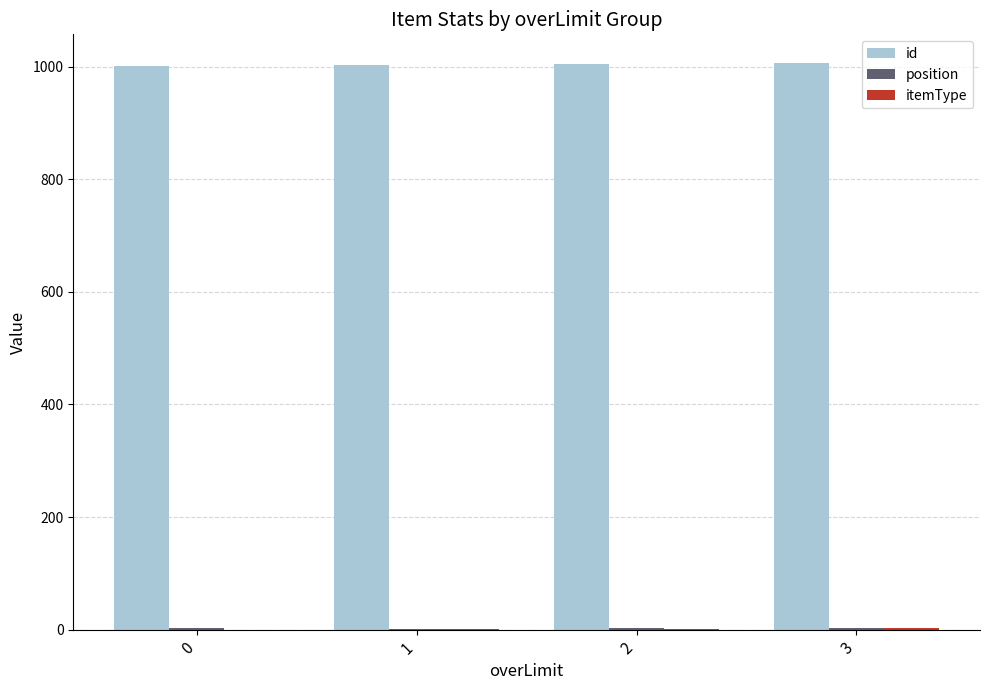

Which series has the largest total across all categories?

id